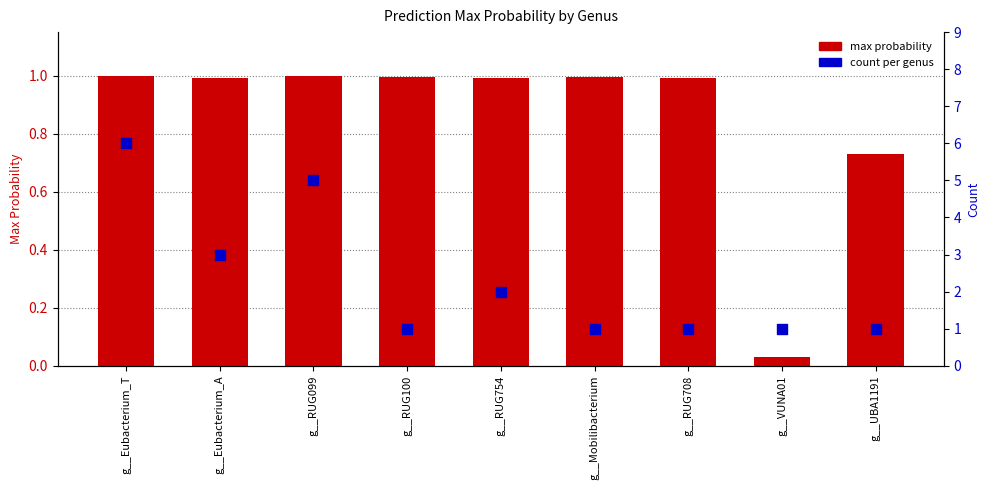

Is the value of count at g__RUG100 greater than the value of max probability at g__VUNA01?

Yes